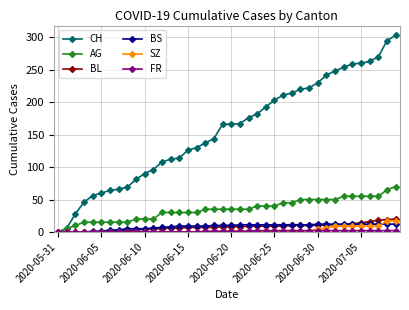

Which series has the largest range (max minus min)?

CH